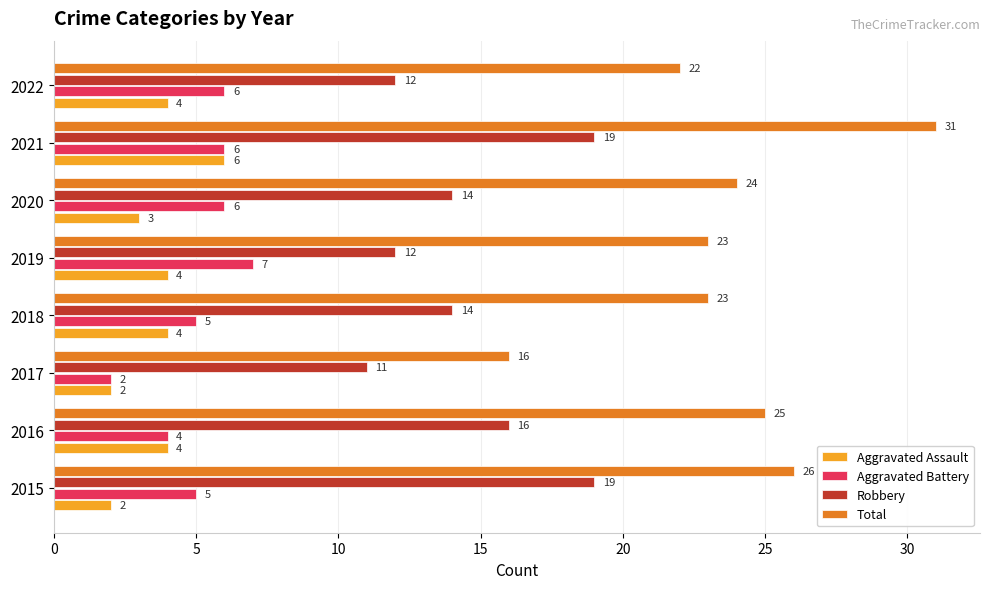

Which series has the widest spread of values?

Total